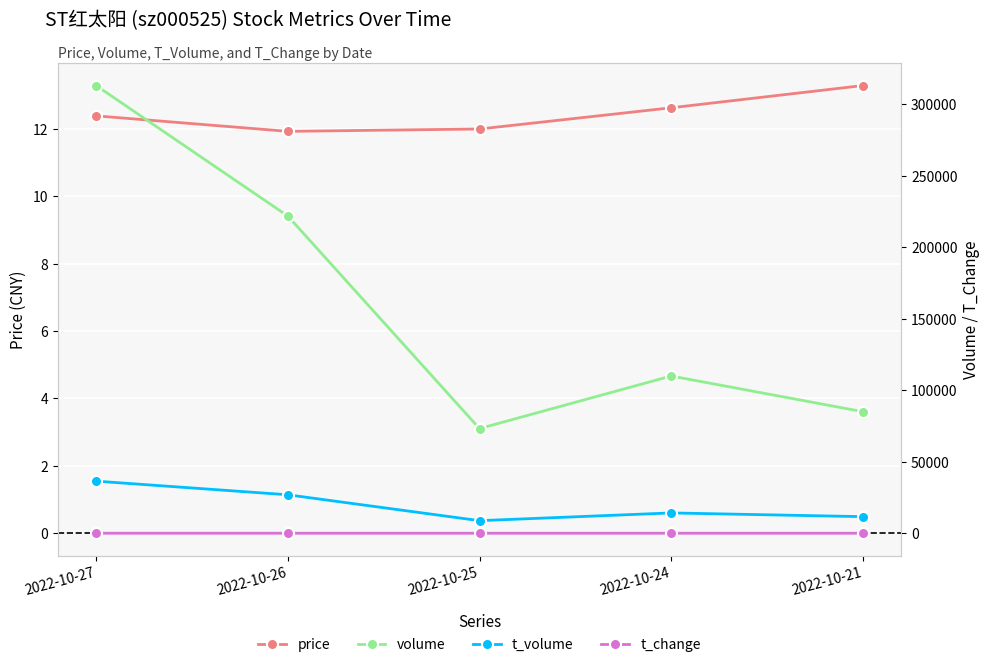

Which category has the highest value across all series?

2022-10-27